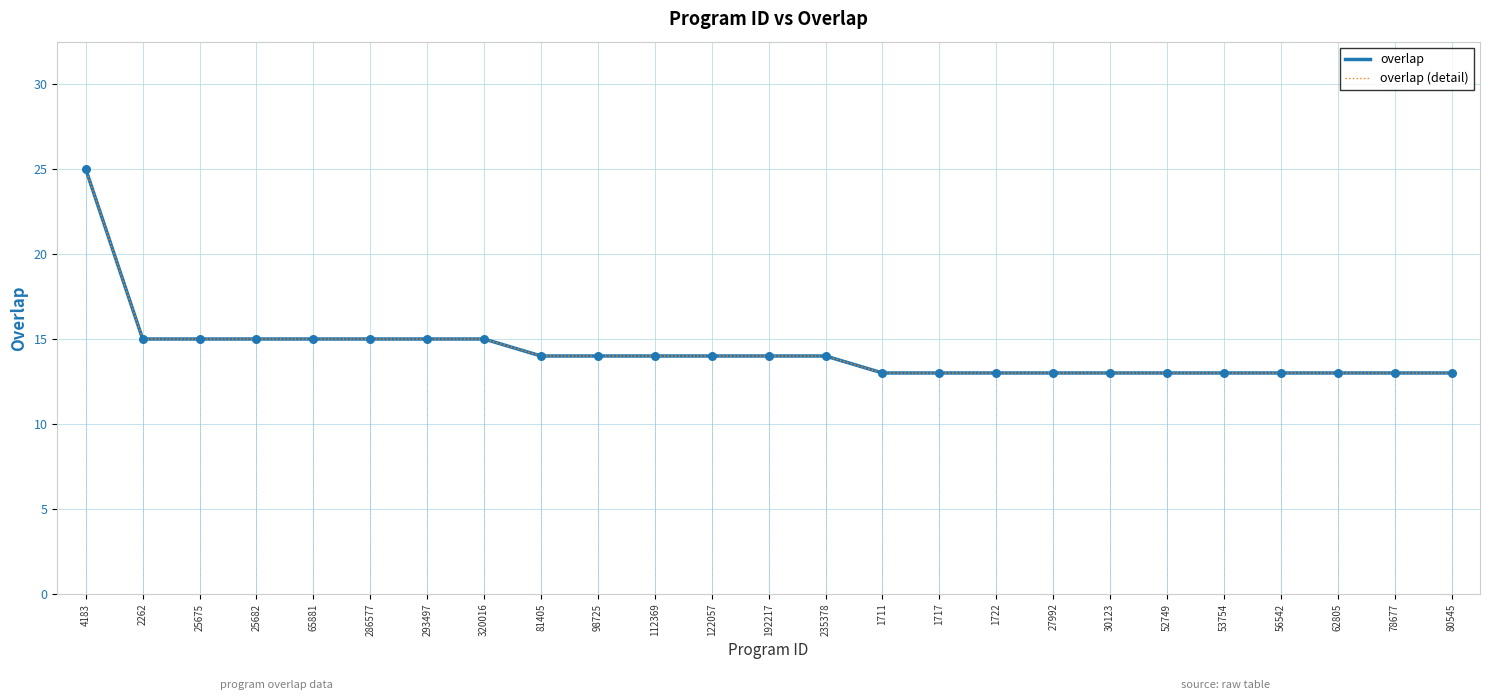

Which series has the largest total across all categories?

overlap